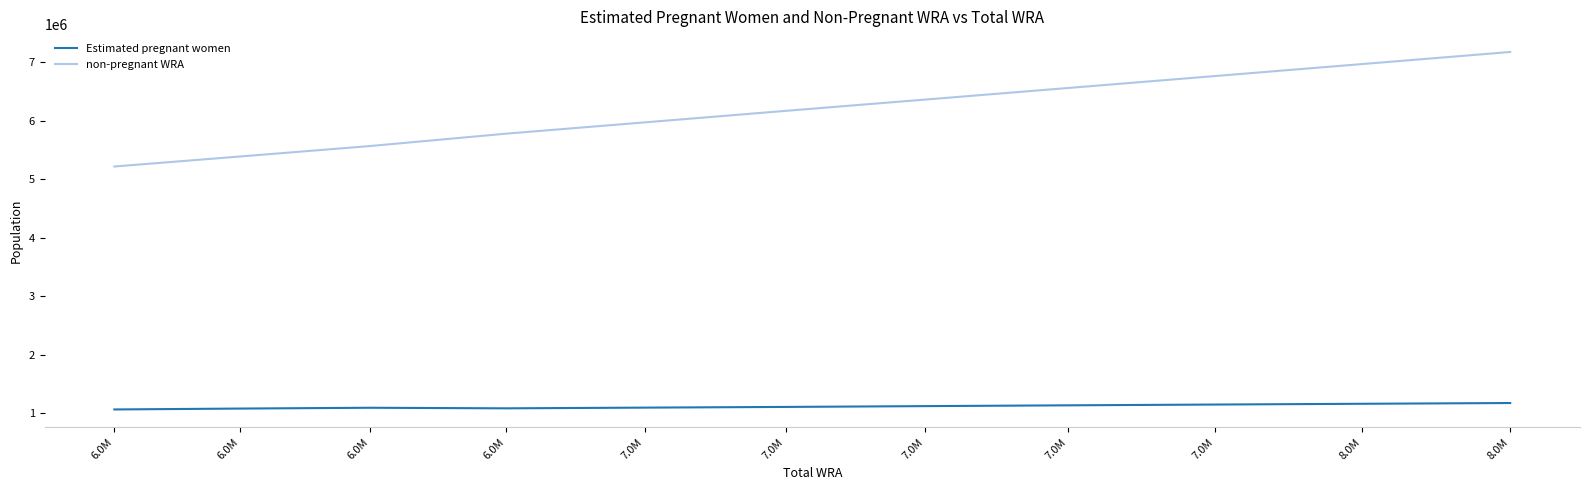

Is it true that non-pregnant WRA equals 7177114.0 at 8.0M?

True